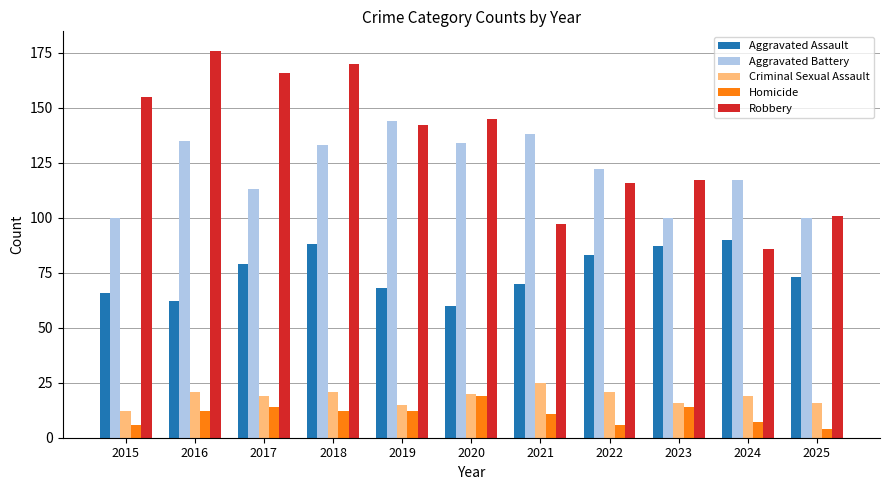

Which series has the largest range (max minus min)?

Robbery